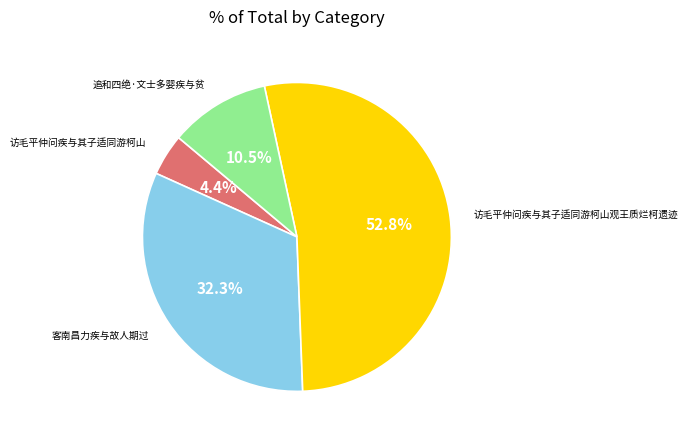

How many segments does this pie chart have?

4